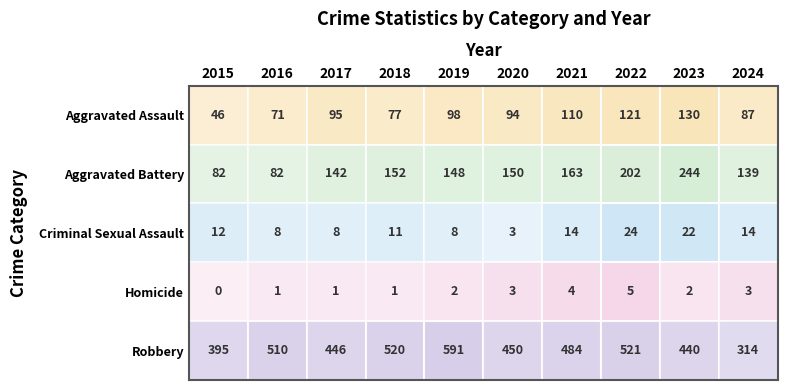

Rank the series at 2020 from lowest to highest value.

Criminal Sexual Assault, Homicide, Aggravated Assault, Aggravated Battery, Robbery